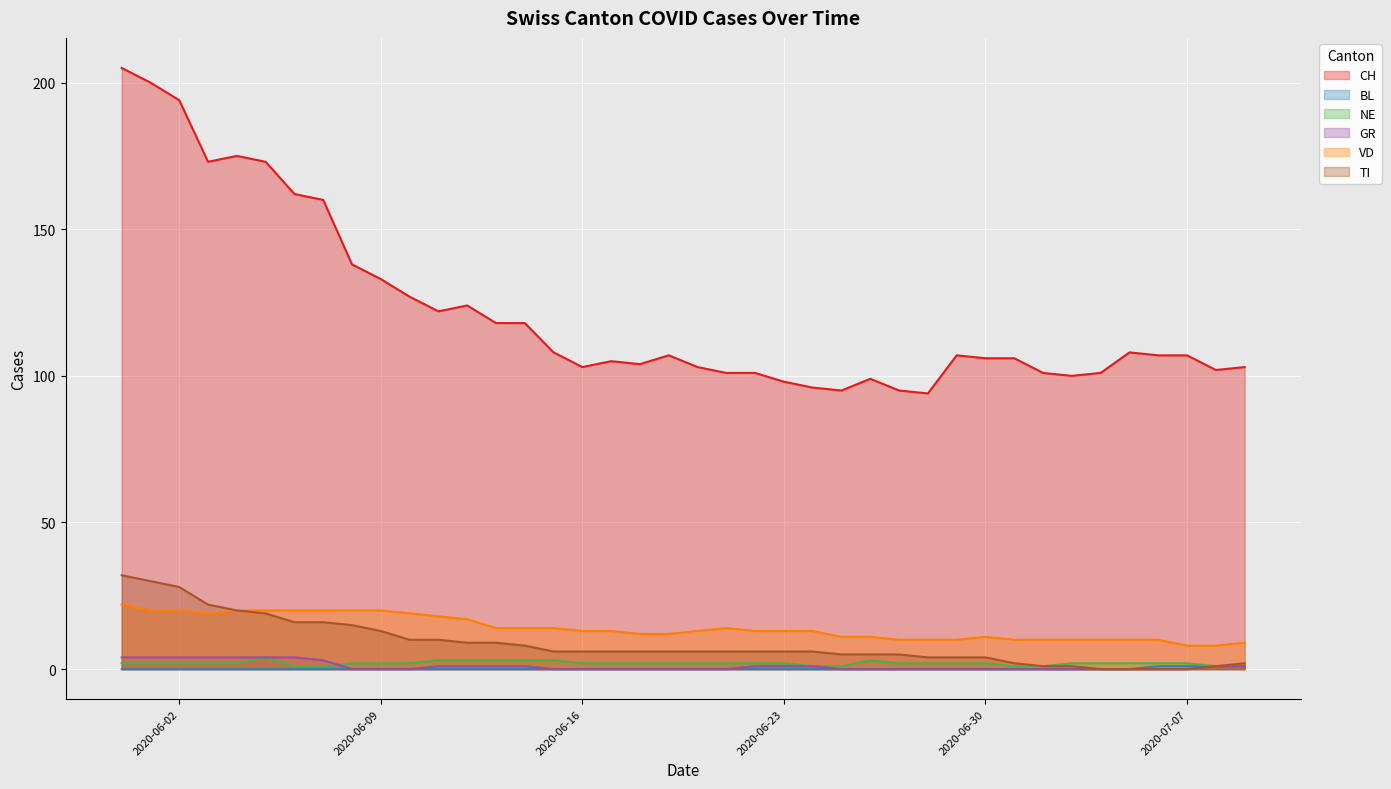

What is the label of the 16th point from the left?

2020-06-15